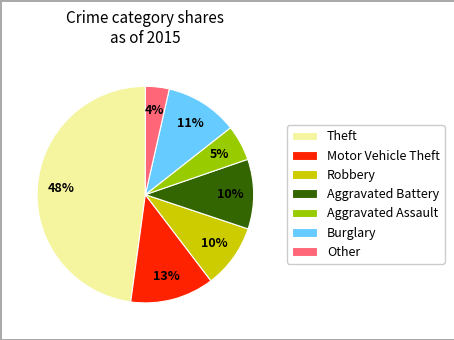

To the nearest percent, what is the difference between the largest and smallest slice percentages?

44%